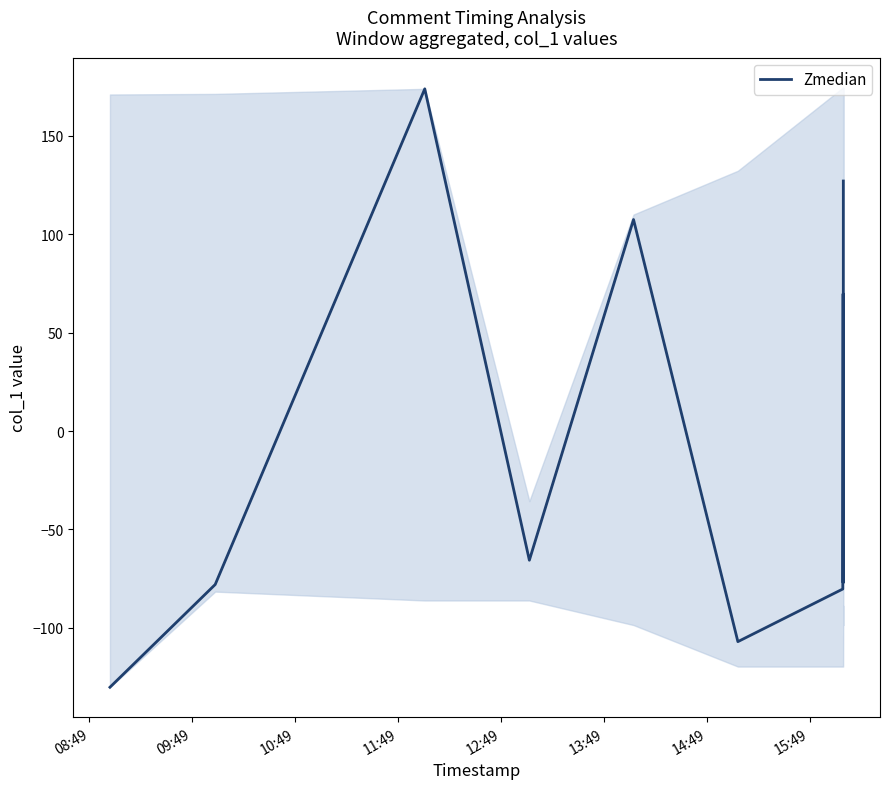

How many values are above zero?

6